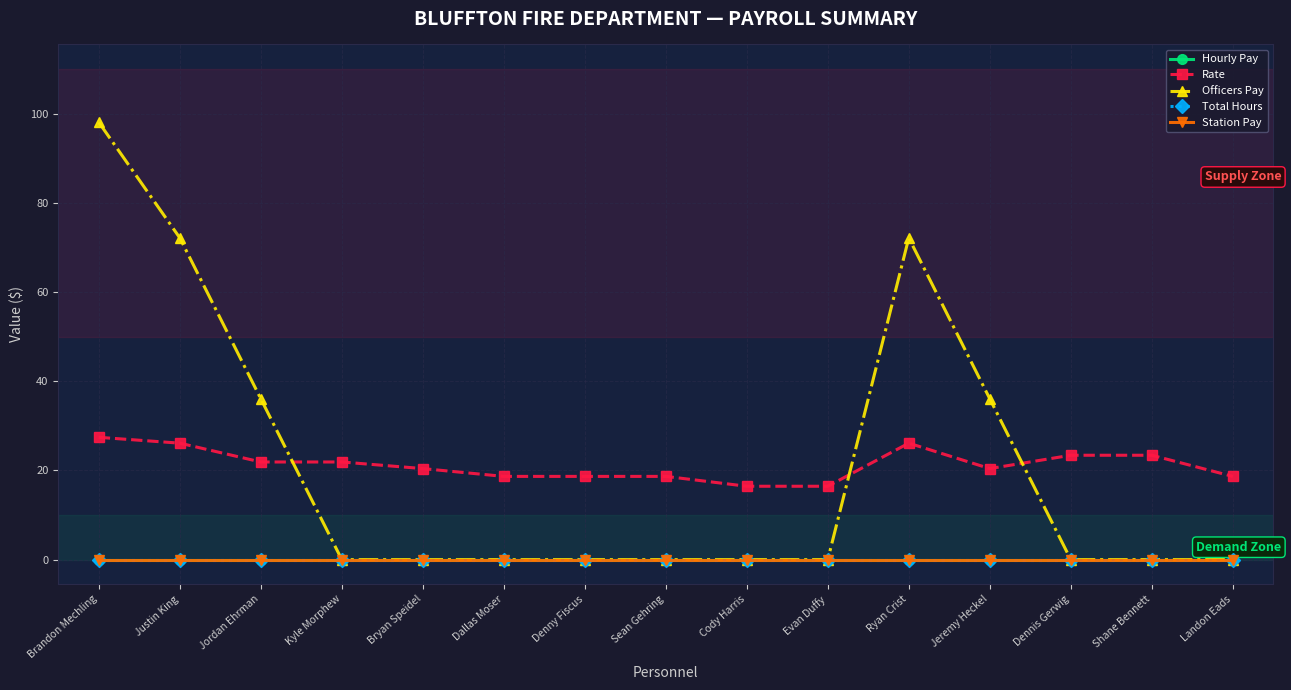

Which series has the largest total across all categories?

Rate